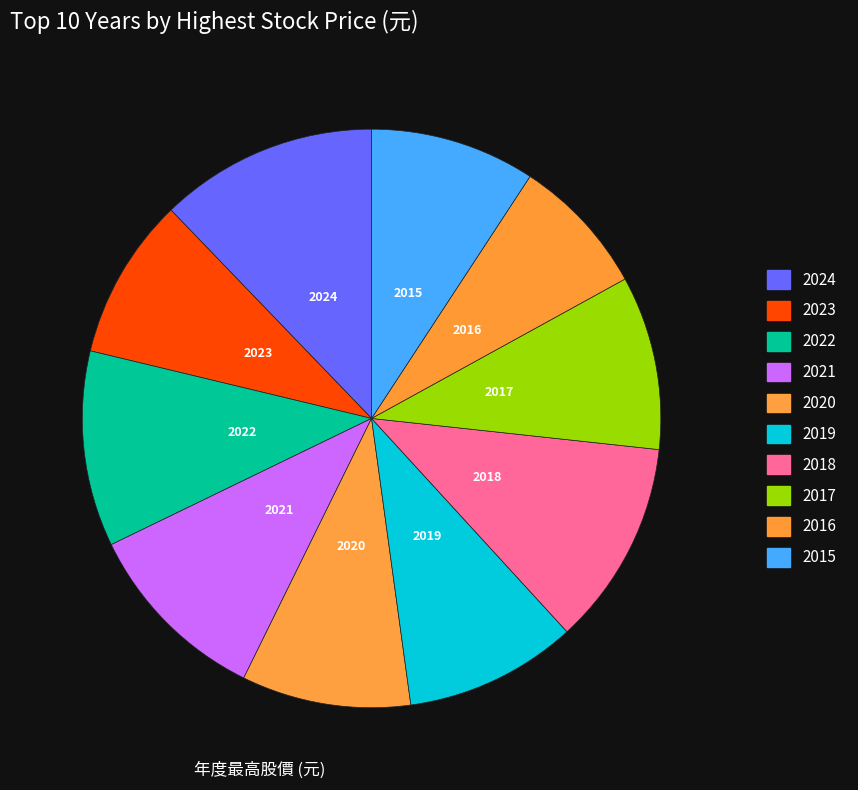

How many slices are in this pie chart?

10